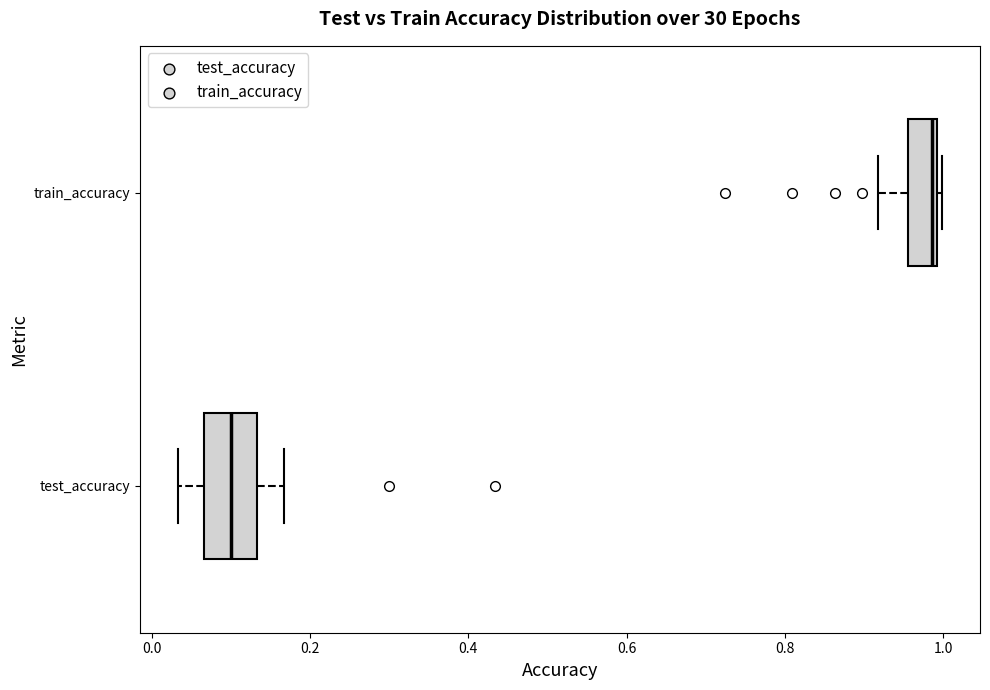

Reading bottom to top, read every box against the x-axis: the position of its median line, the range the box covers, and the ends of its whiskers. The values are not printed on the chart, so give them approximately, as read against the axis.

test_accuracy: median 0.10, box 0.06 to 0.14, whiskers 0.04 to 0.16
train_accuracy: median 0.98, box 0.96 to 1.00, whiskers 0.92 to 1.00 (just right of the box's right edge)